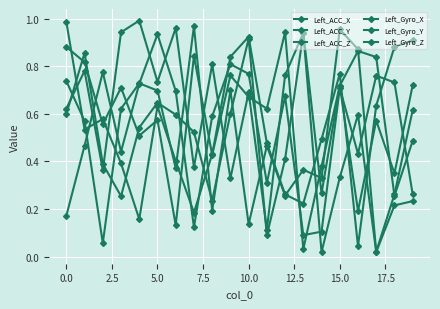

Which series has the largest range (max minus min)?

Left_Gyro_Y